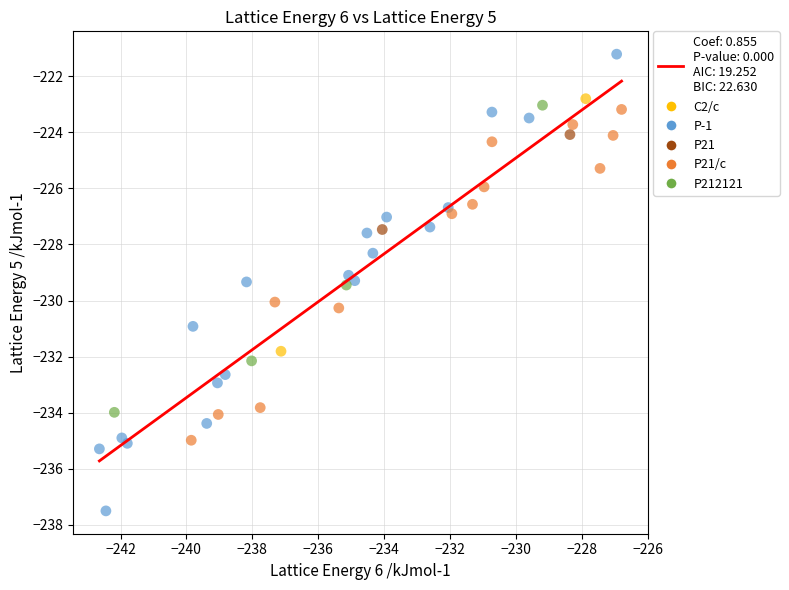

Which series has the widest spread of Y values?

P-1